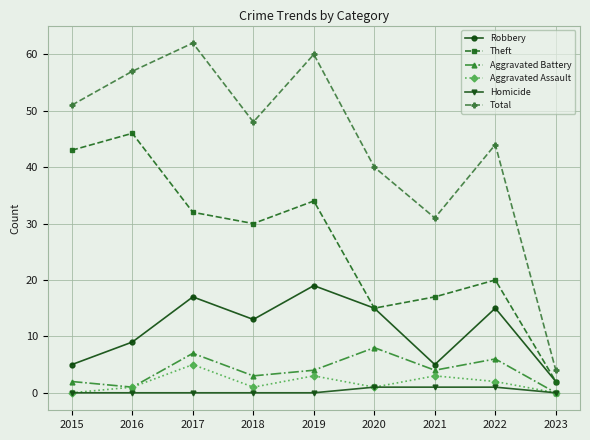

True or false: Robbery and Homicide intersect in this chart.

False